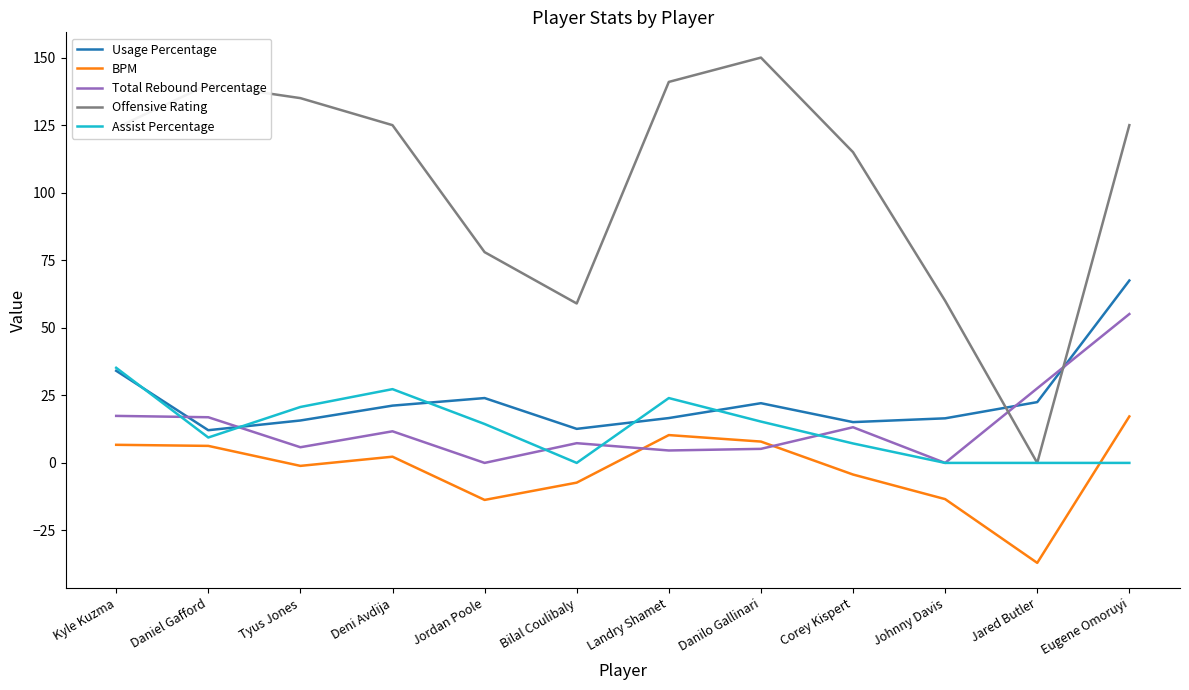

What is the smallest value displayed?

-37.0